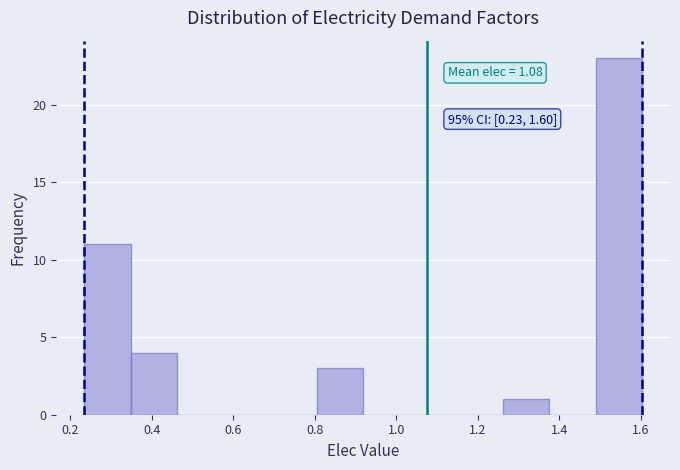

Which range on the x-axis has the tallest bar?

1.48 to 1.60